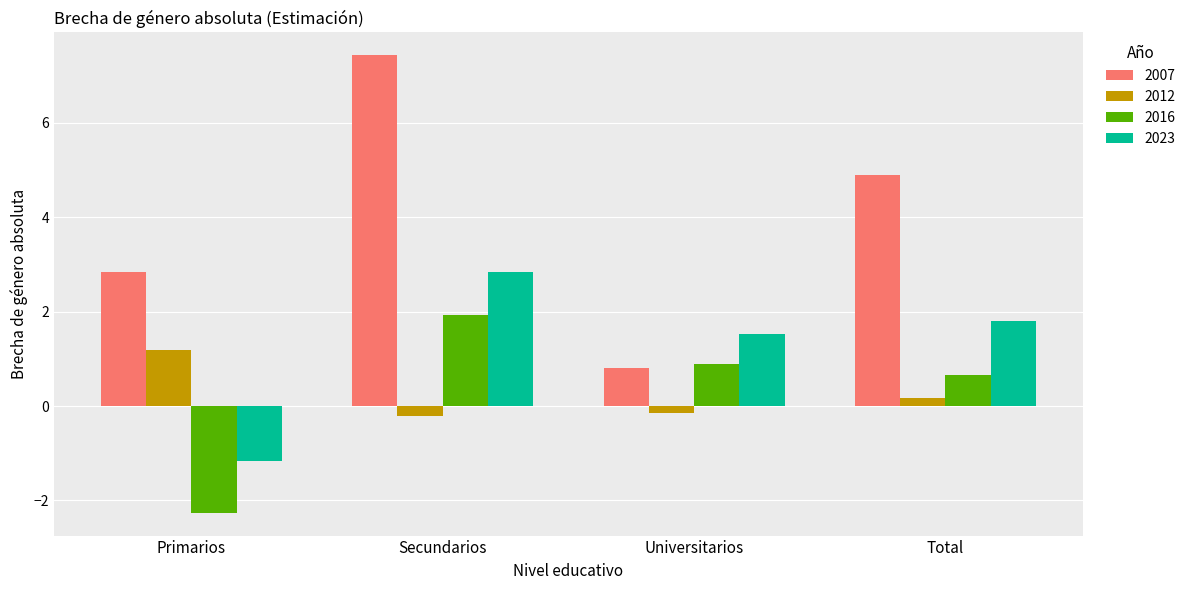

Is the value of 2007 at Universitarios greater than the value of 2016 at Secundarios?

No